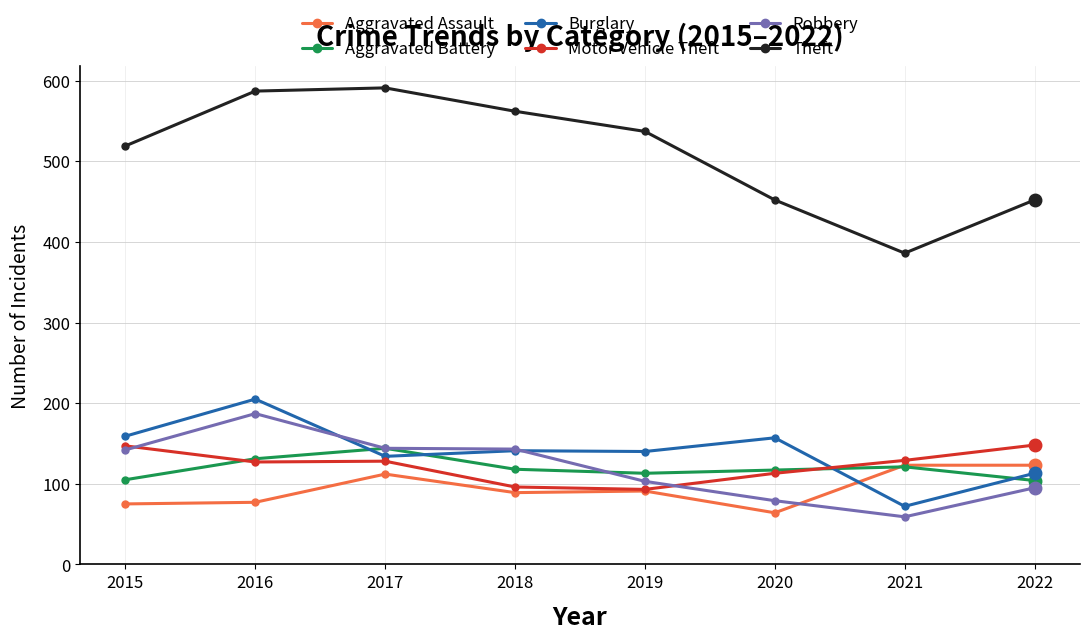

At which category is the sum across all series the highest?

2016